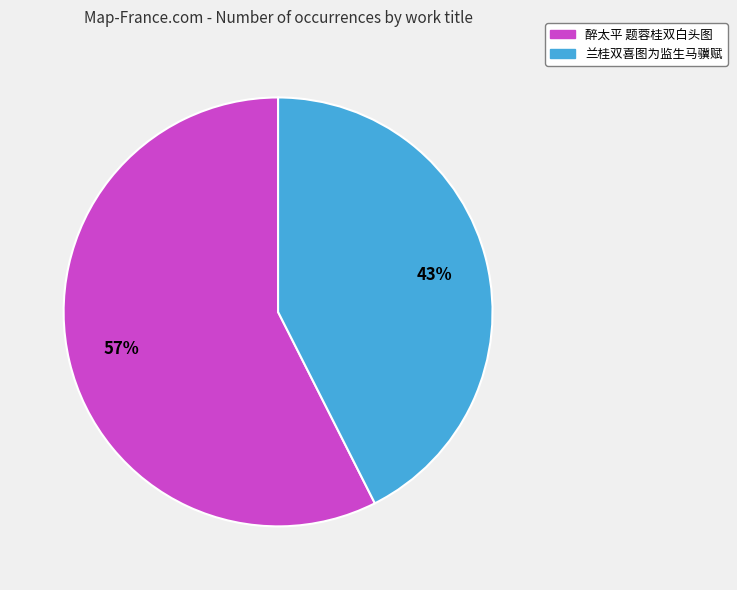

Count the number of slices in the pie.

2